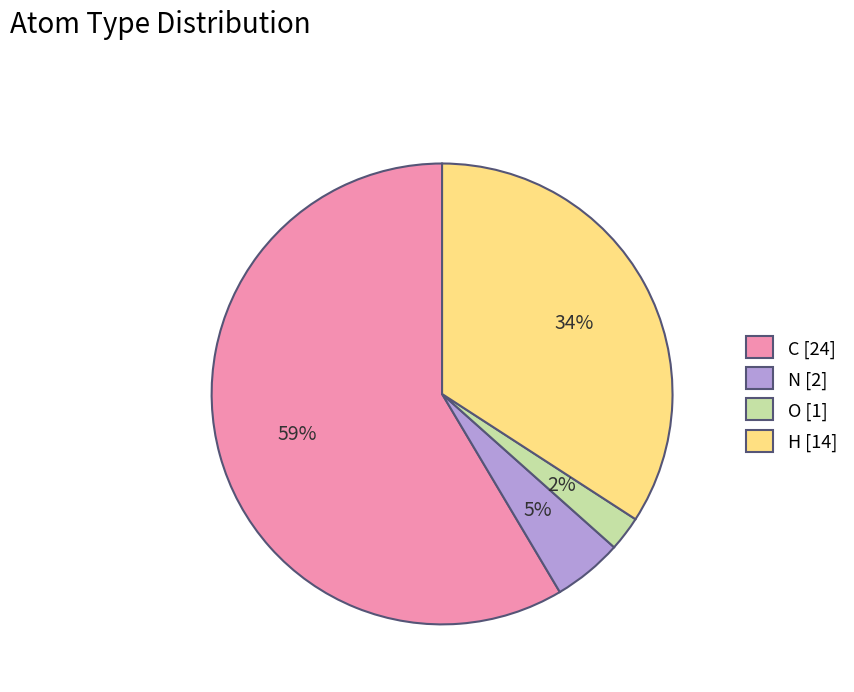

How many segments does this pie chart have?

4